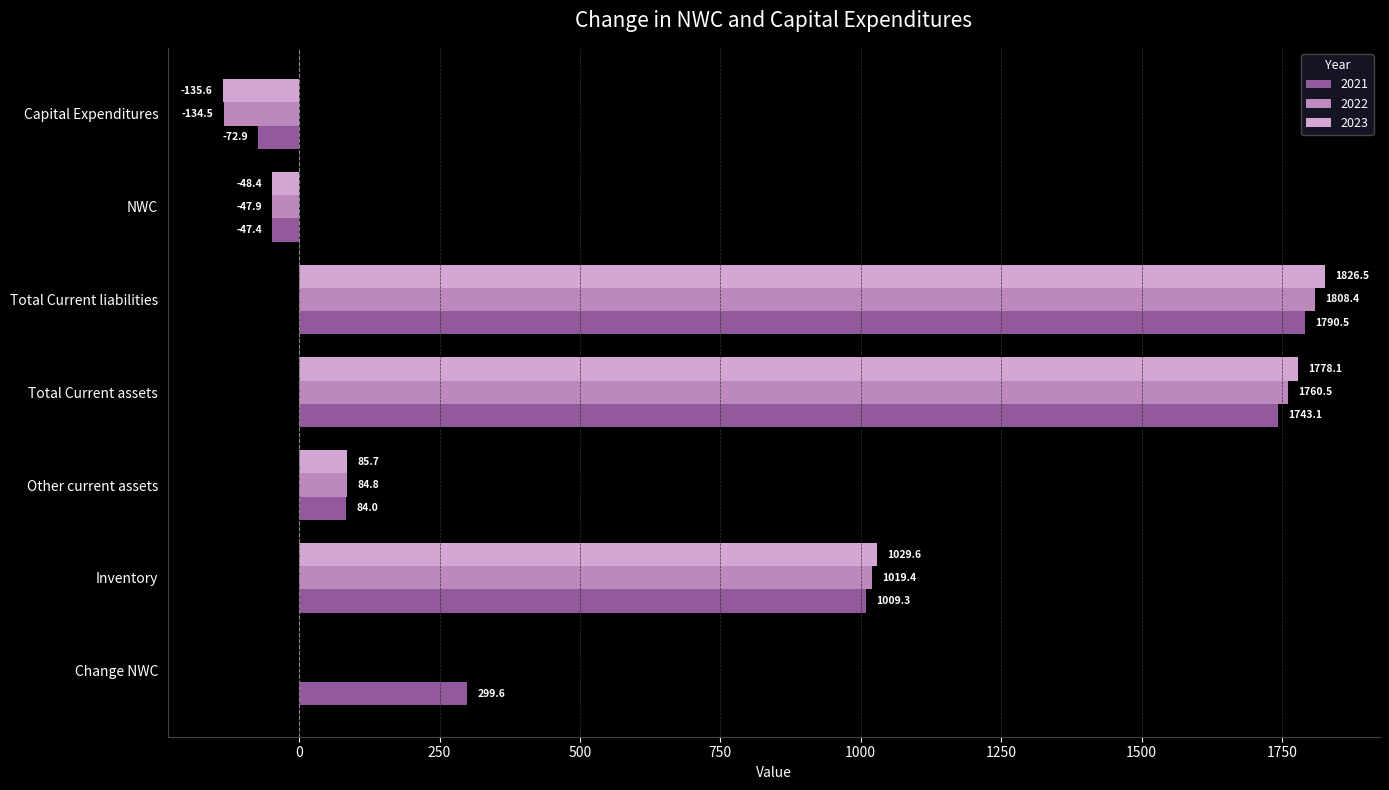

Which series has the largest total across all categories?

2021